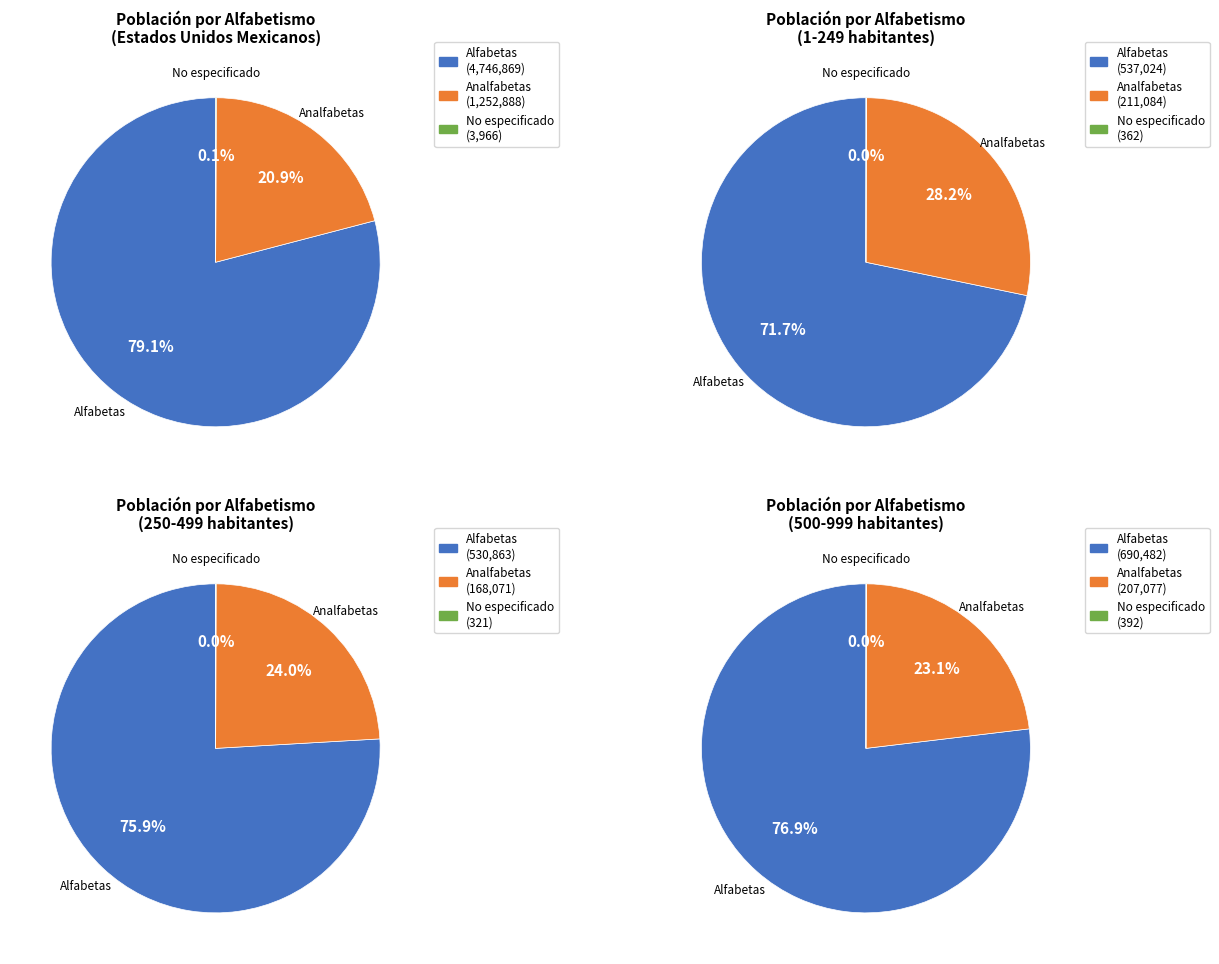

How many segments does this pie chart have?

8